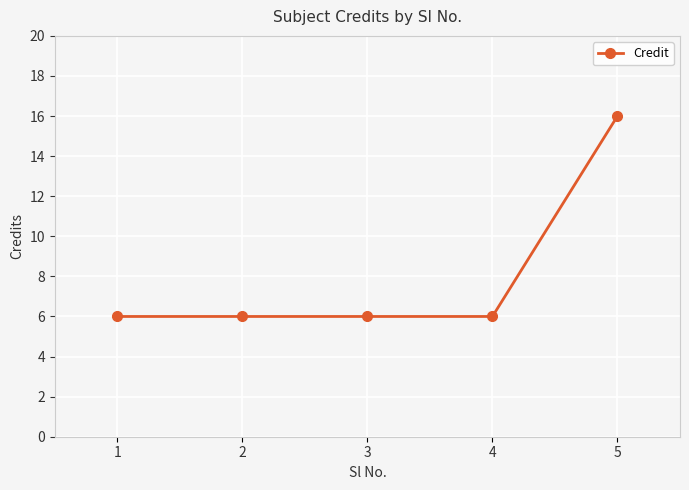

Count the number of categories in the chart.

5